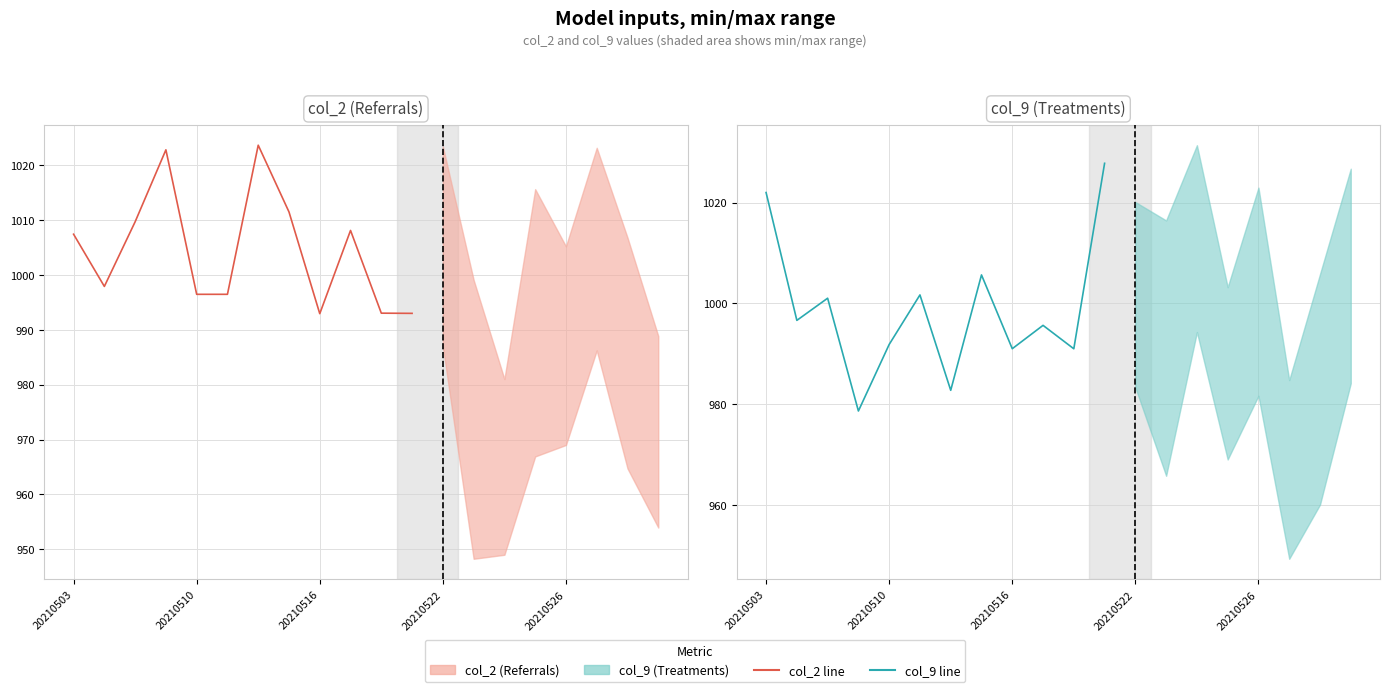

The col_9 (Treatments) series shows 648.2 at 9. True or false?

False